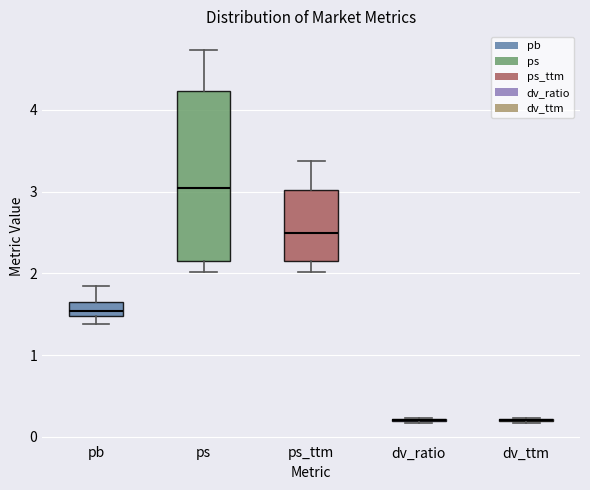

Comparing the boxes themselves (not the whiskers), which one is the tallest?

ps